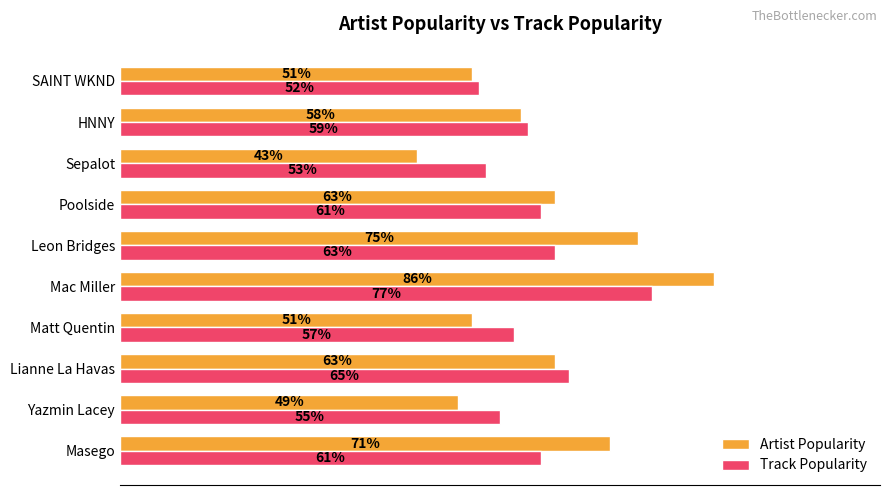

Which label corresponds to the largest value in the chart?

Mac Miller